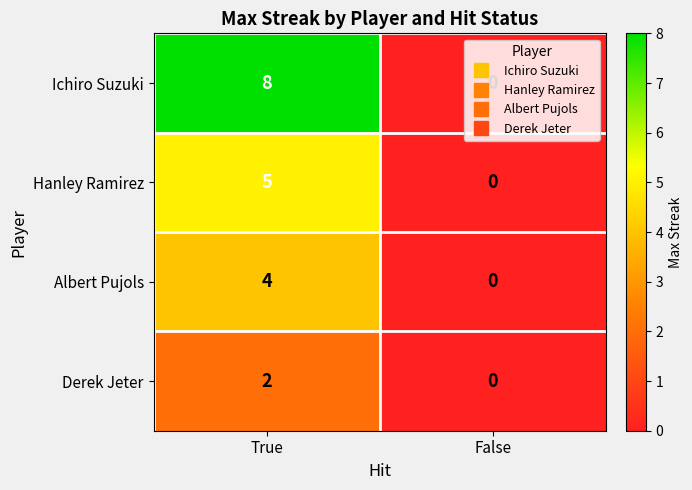

Which series has the largest range (max minus min)?

Ichiro Suzuki